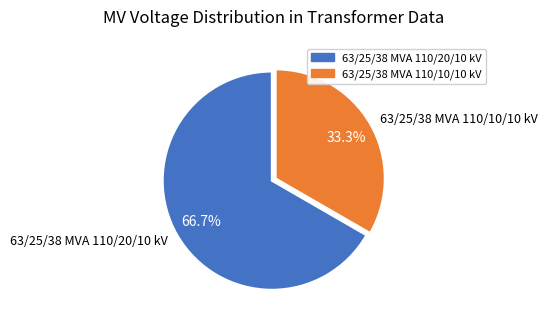

What percentage is the 63/25/38 MVA 110/10/10 kV slice, to the nearest percent?

33%